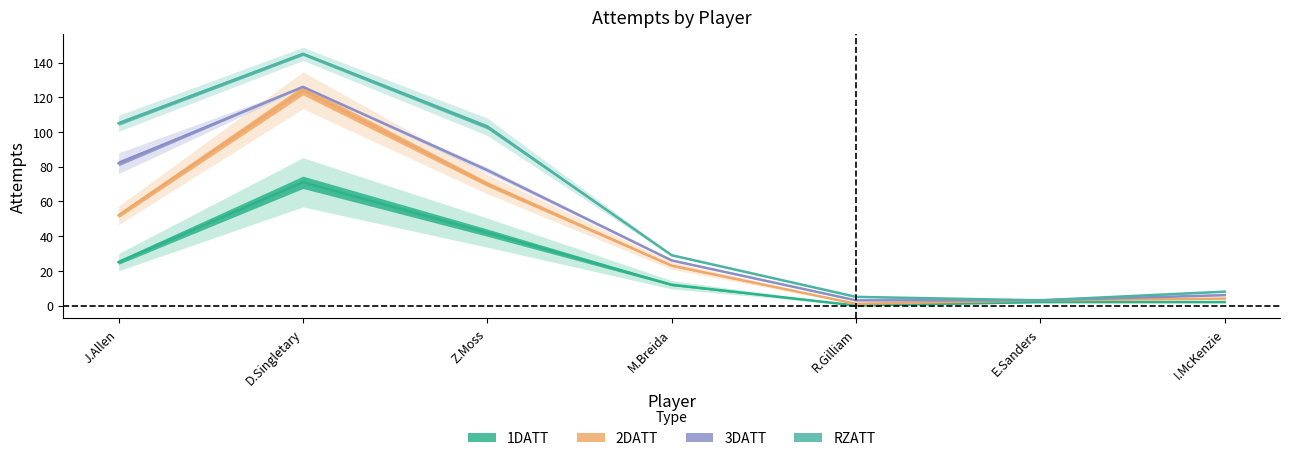

What is the spread (max minus min) of values at M.Breida?

11